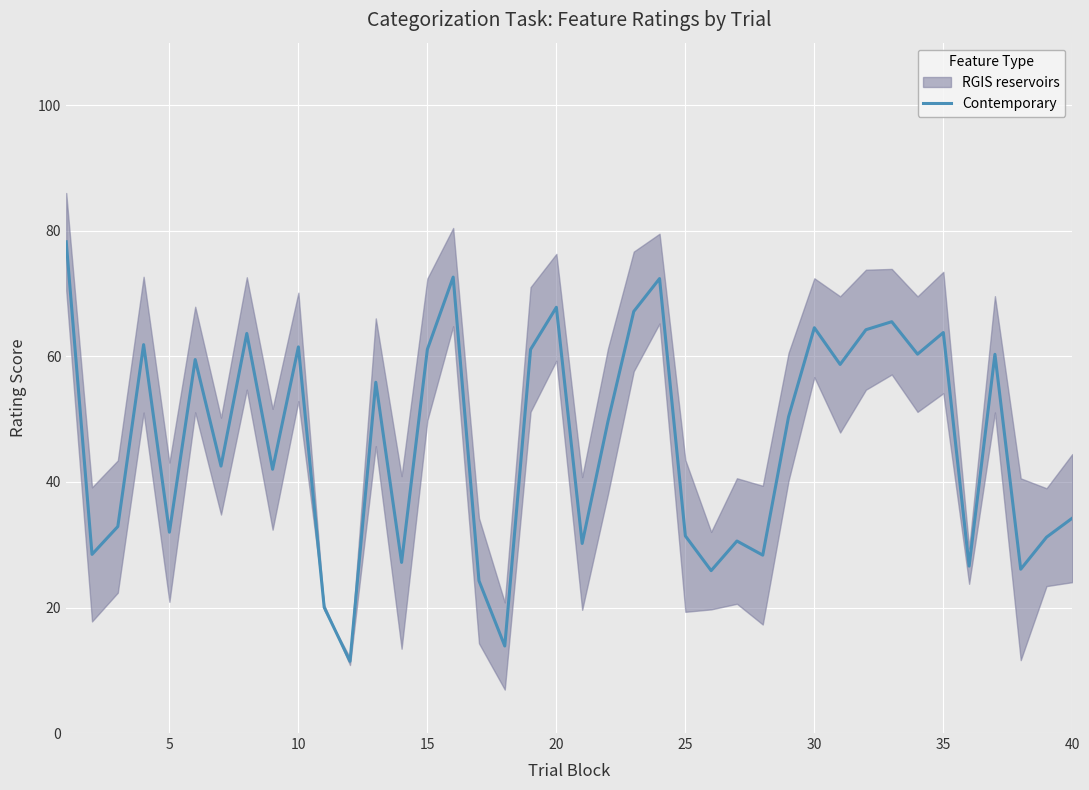

Reading left to right, transcribe all the data shown in this chart.

78.3	28.5	32.9	61.9	32.0	59.5	42.5	63.7	42.0	61.5	20.0	11.4	55.9	27.2	61.1	72.6	24.3	13.9	61.1	67.8	30.2	49.7	67.2	72.4	31.4	25.9	30.6	28.3	50.4	64.6	58.7	64.3	65.5	60.4	63.8	26.6	60.3	26.1	31.2	34.2